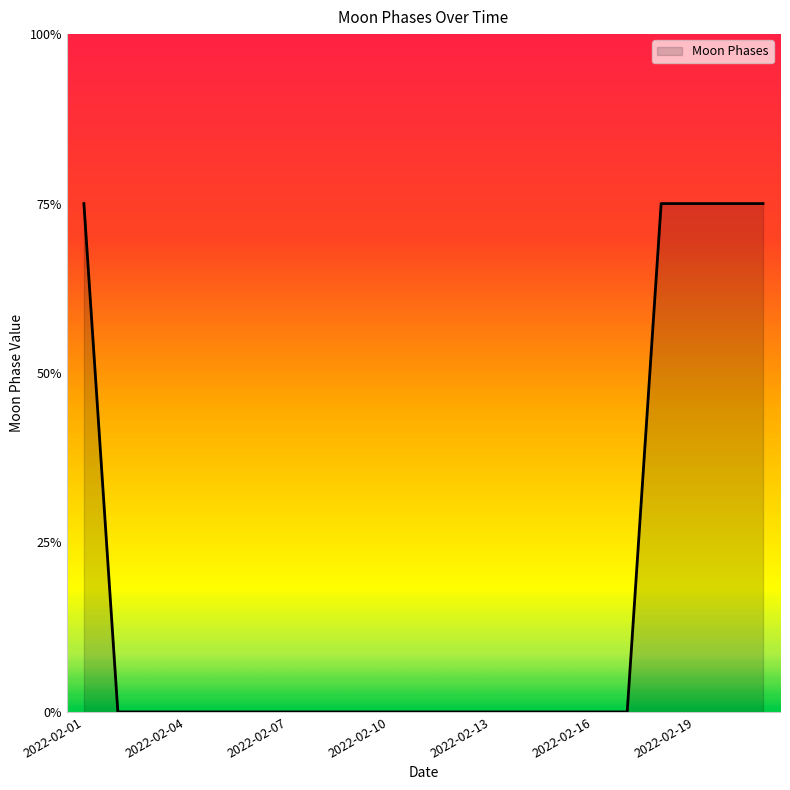

Count the values in the range 0 to 1.

16